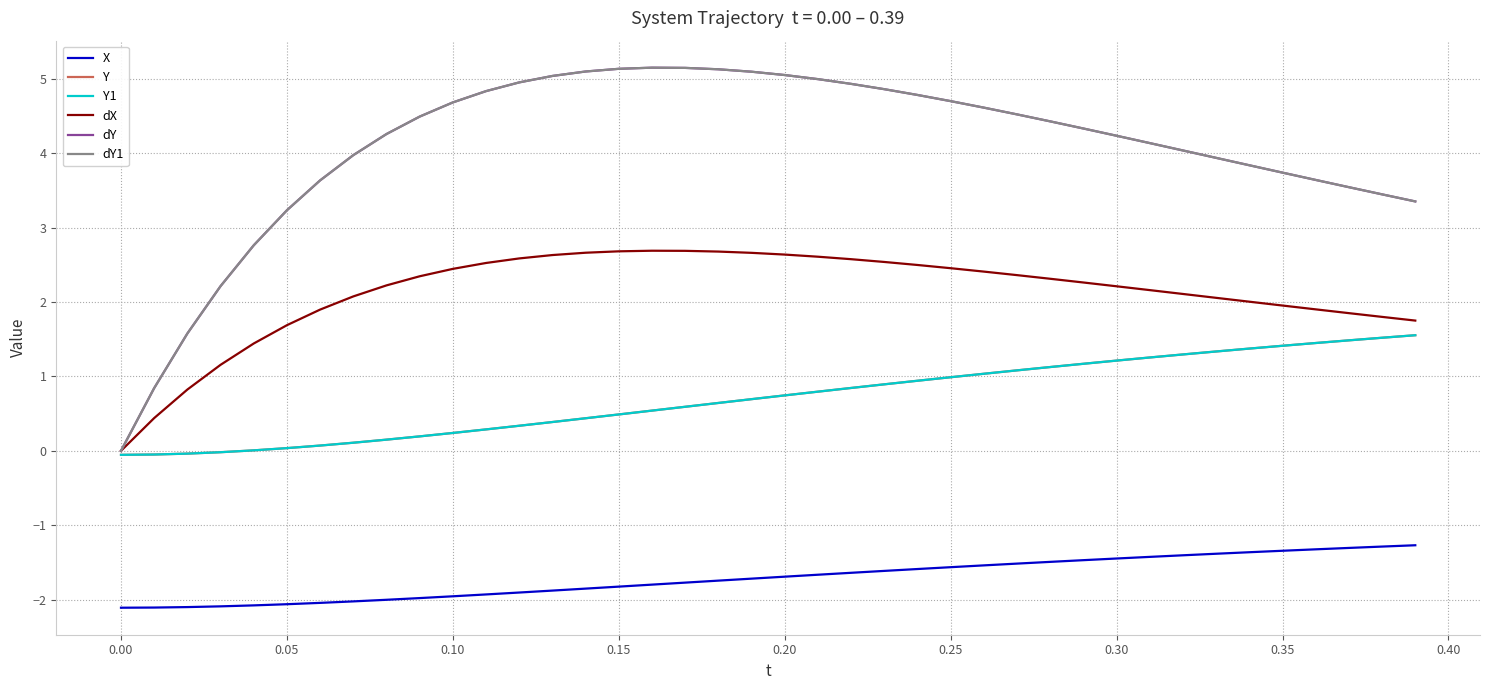

Does the chart display data point markers on the line(s)?

No